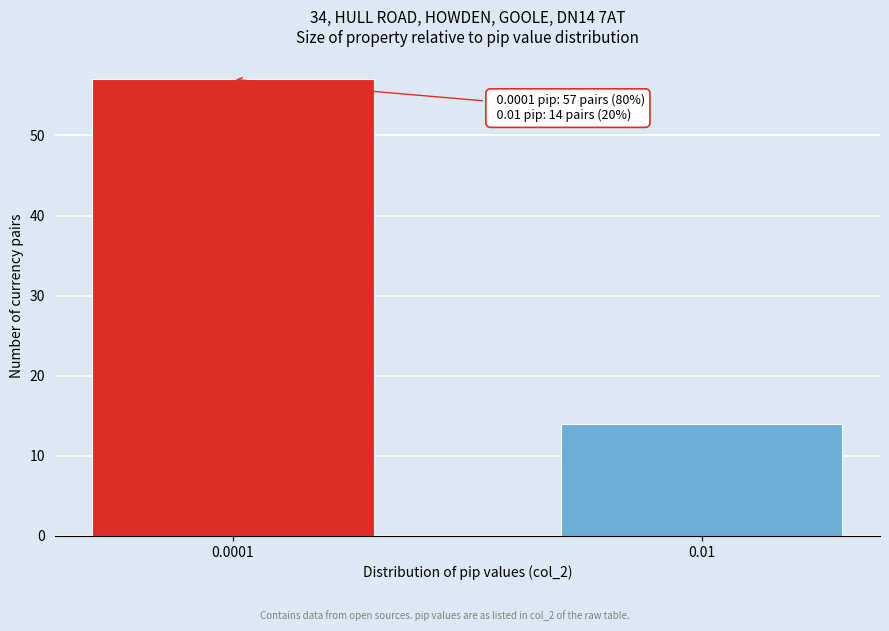

Reading left to right, transcribe all the data shown in this chart.

0.0001=57	0.01=14